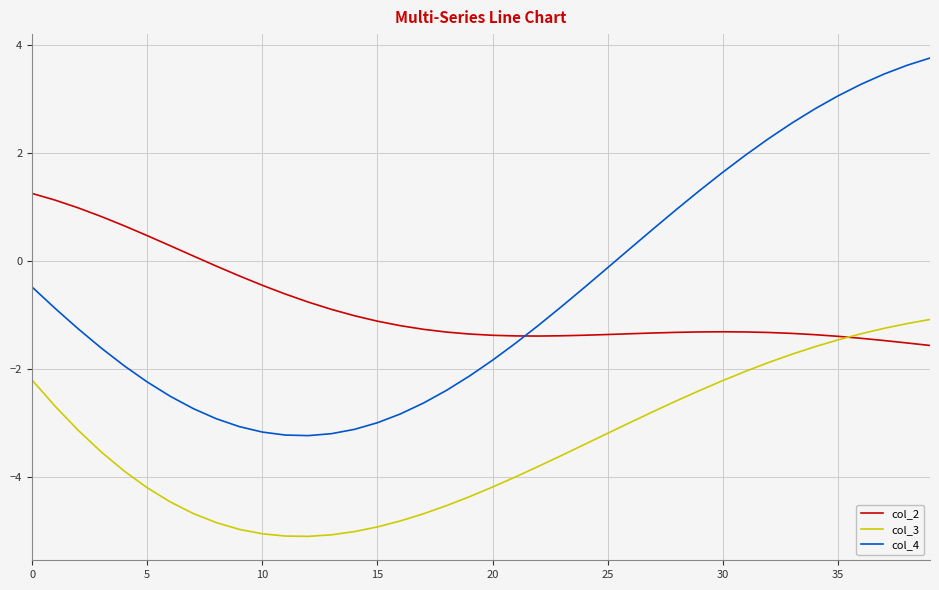

Which series has the largest range (max minus min)?

col_4